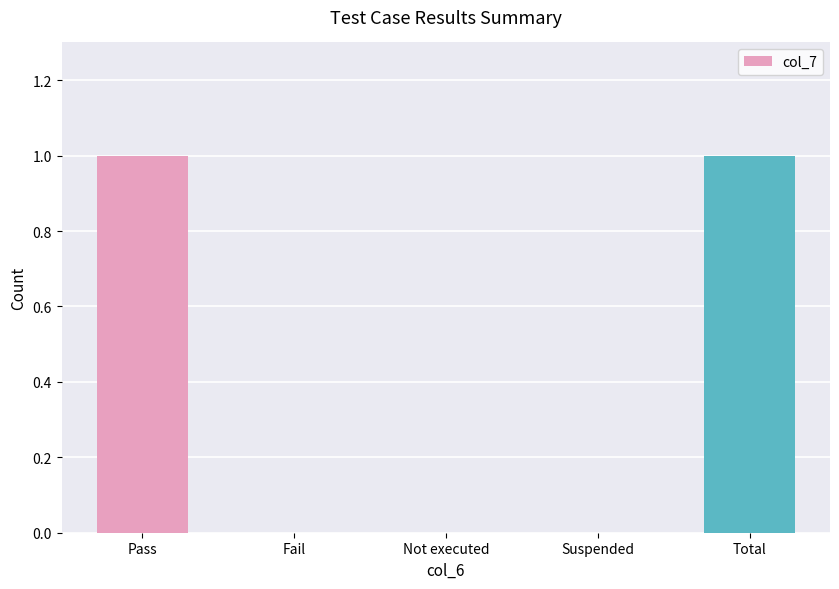

What is the change in value from Not executed to Total?

+1